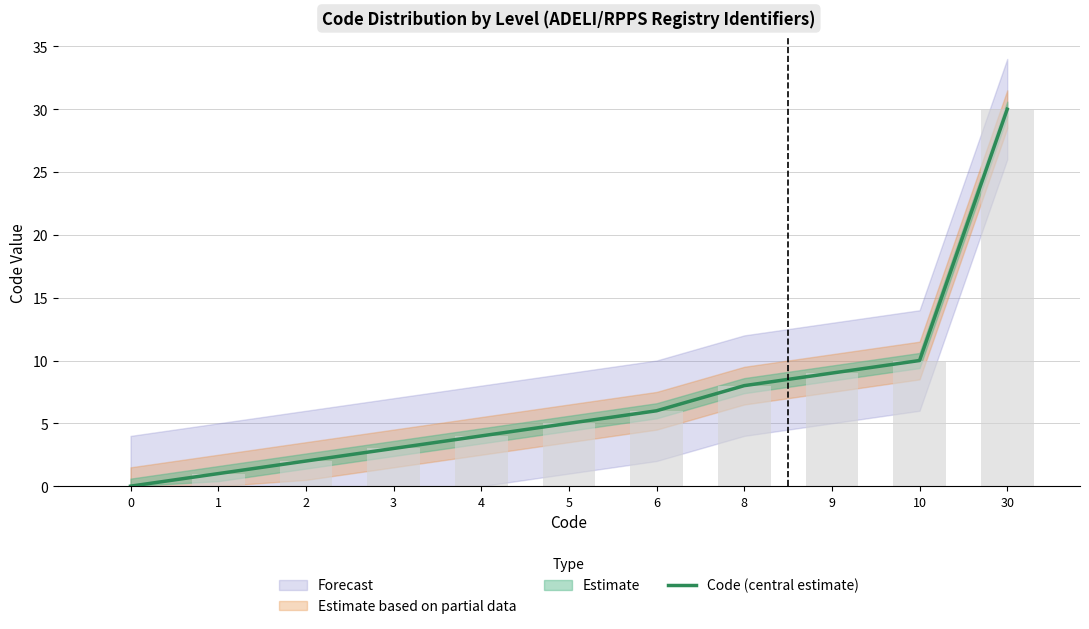

List the labels in order of value, smallest first.

0, 1, 2, 3, 4, 5, 6, 8, 9, 10, 30